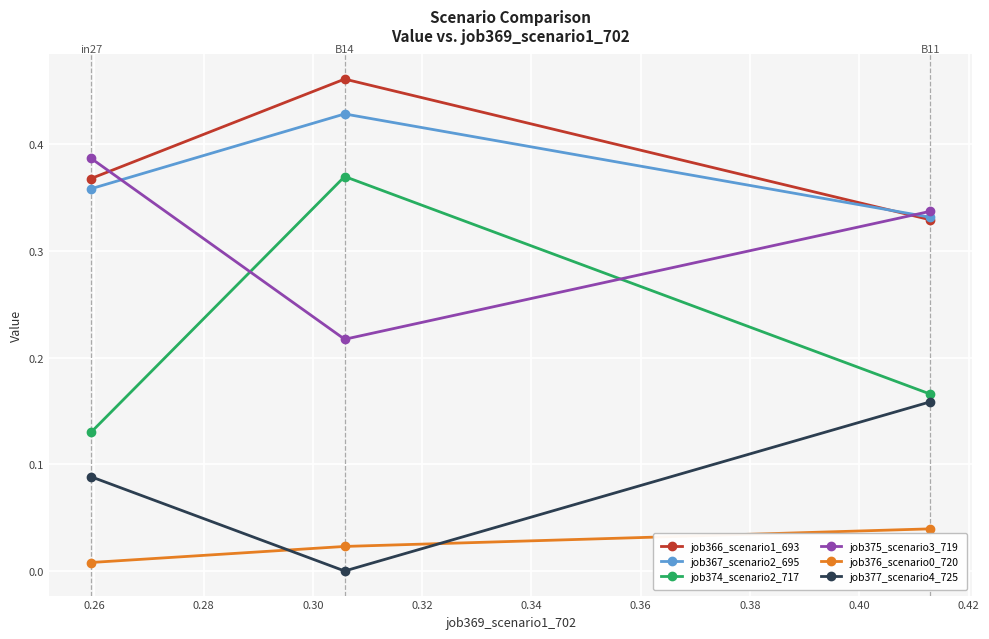

Which series has the largest total across all categories?

job366_scenario1_693